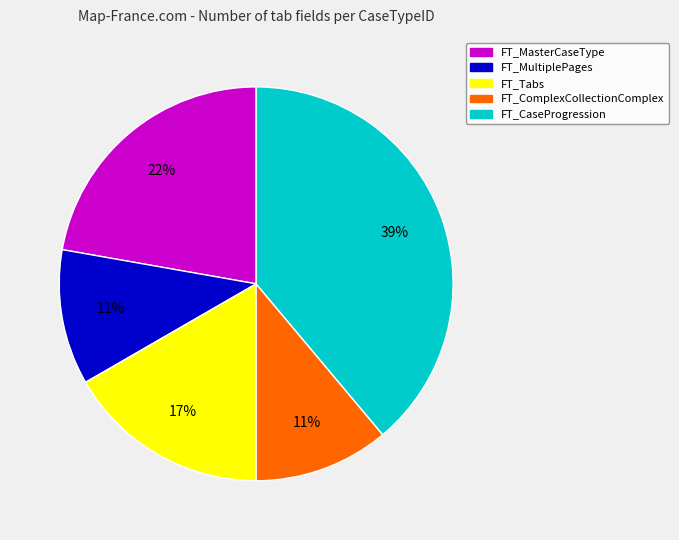

Is the sum of FT_ComplexCollectionComplex and FT_MasterCaseType greater than half?

No